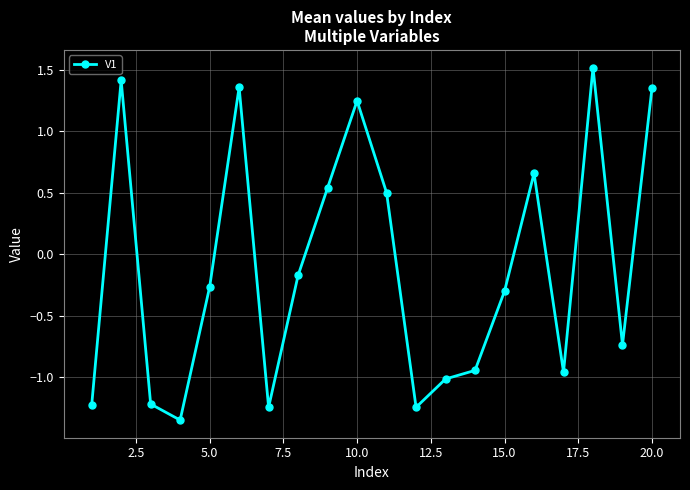

What is the difference between the maximum and minimum values?

2.9